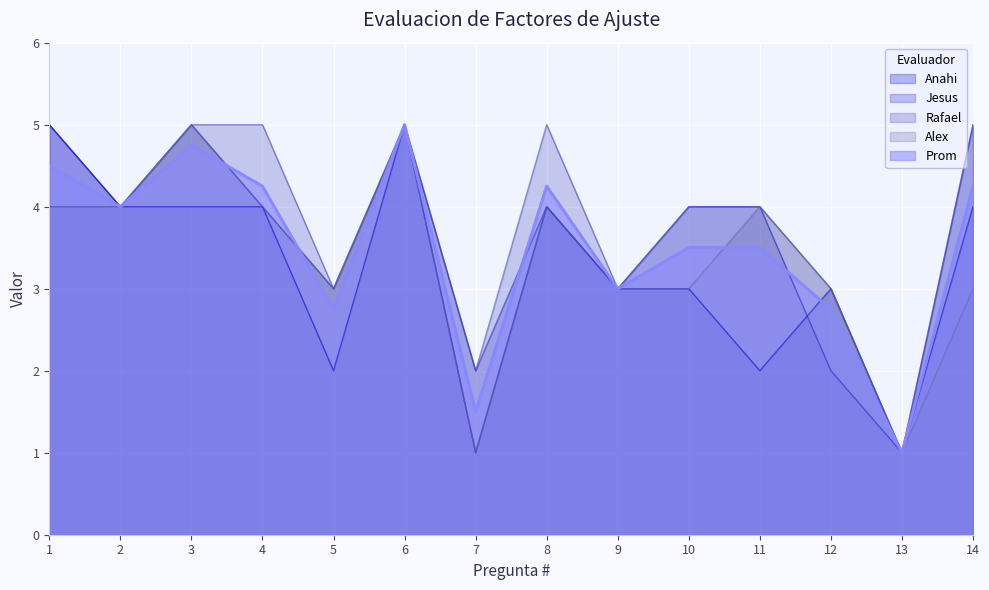

What is the sum of the Prom values at 5 and 10?

6.2